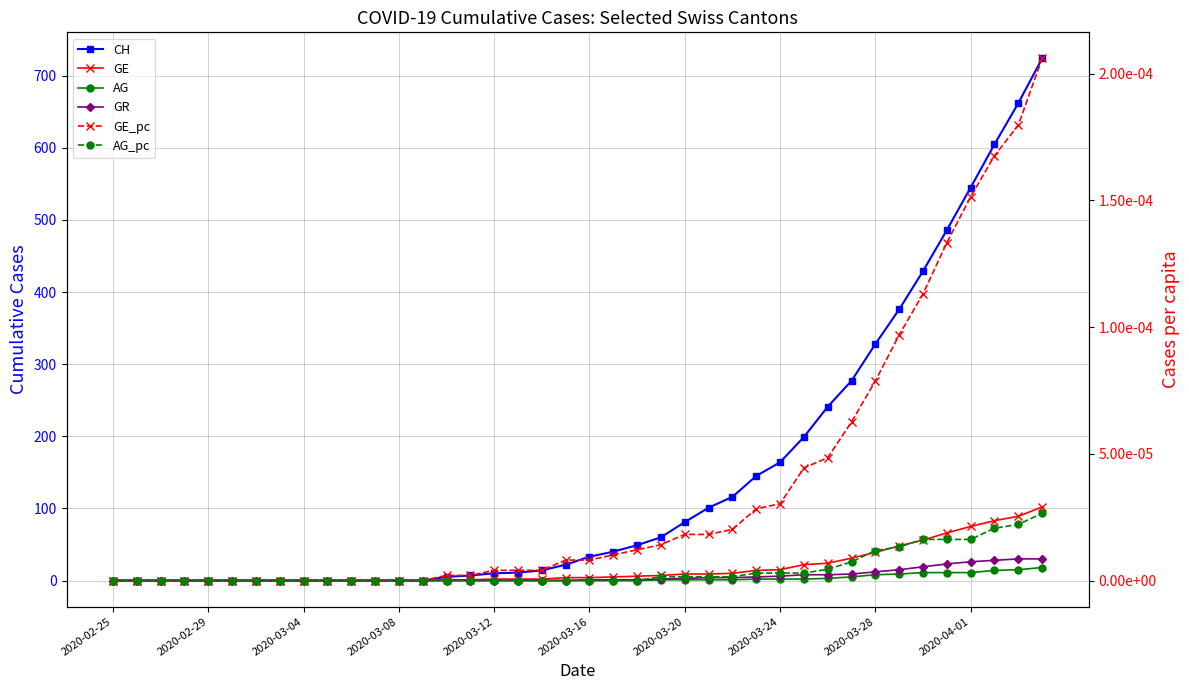

How many positive values does the CH series have?

26